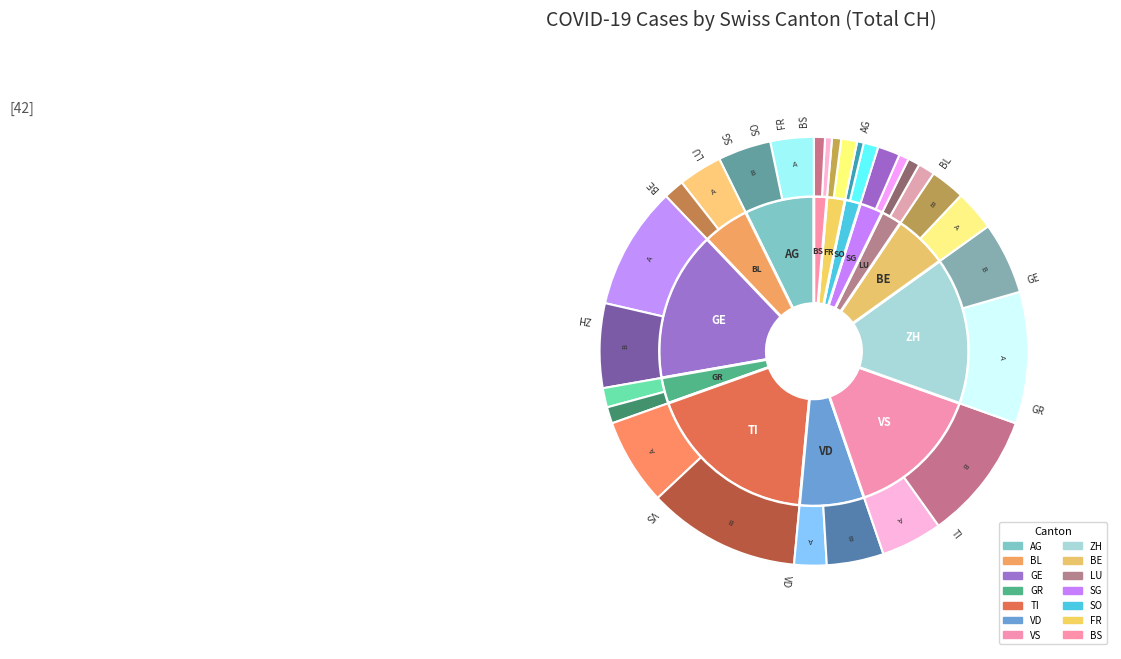

Is there a majority slice in this chart?

No